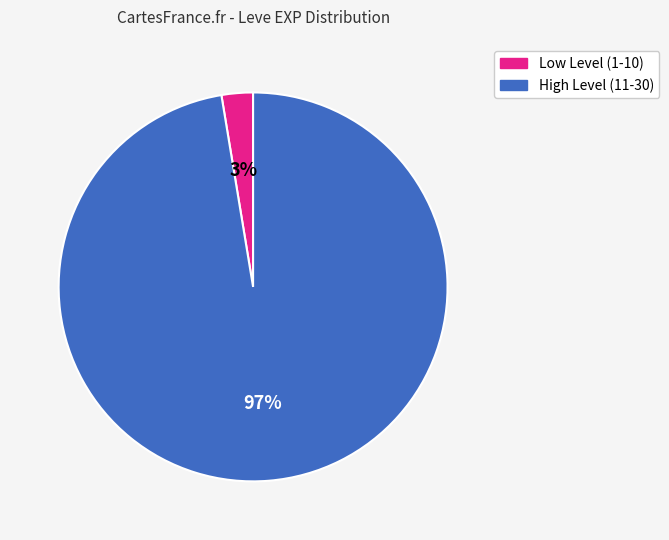

To the nearest percent, what is the average slice percentage?

50%